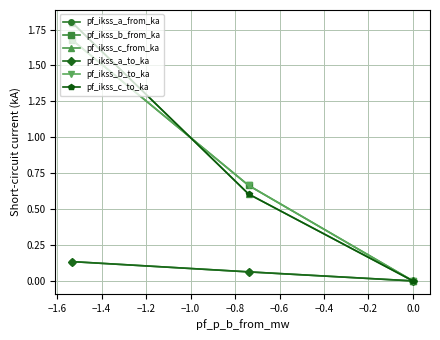

Is this an area chart (filled region under the line)?

No